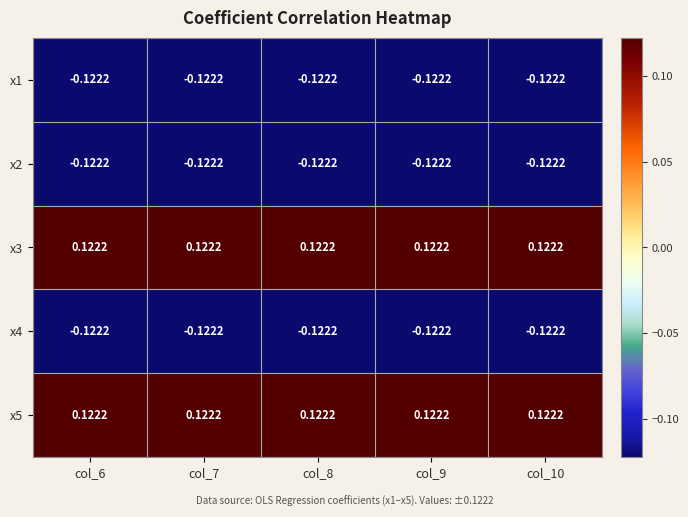

At how many categories does at least one series exceed 0?

5